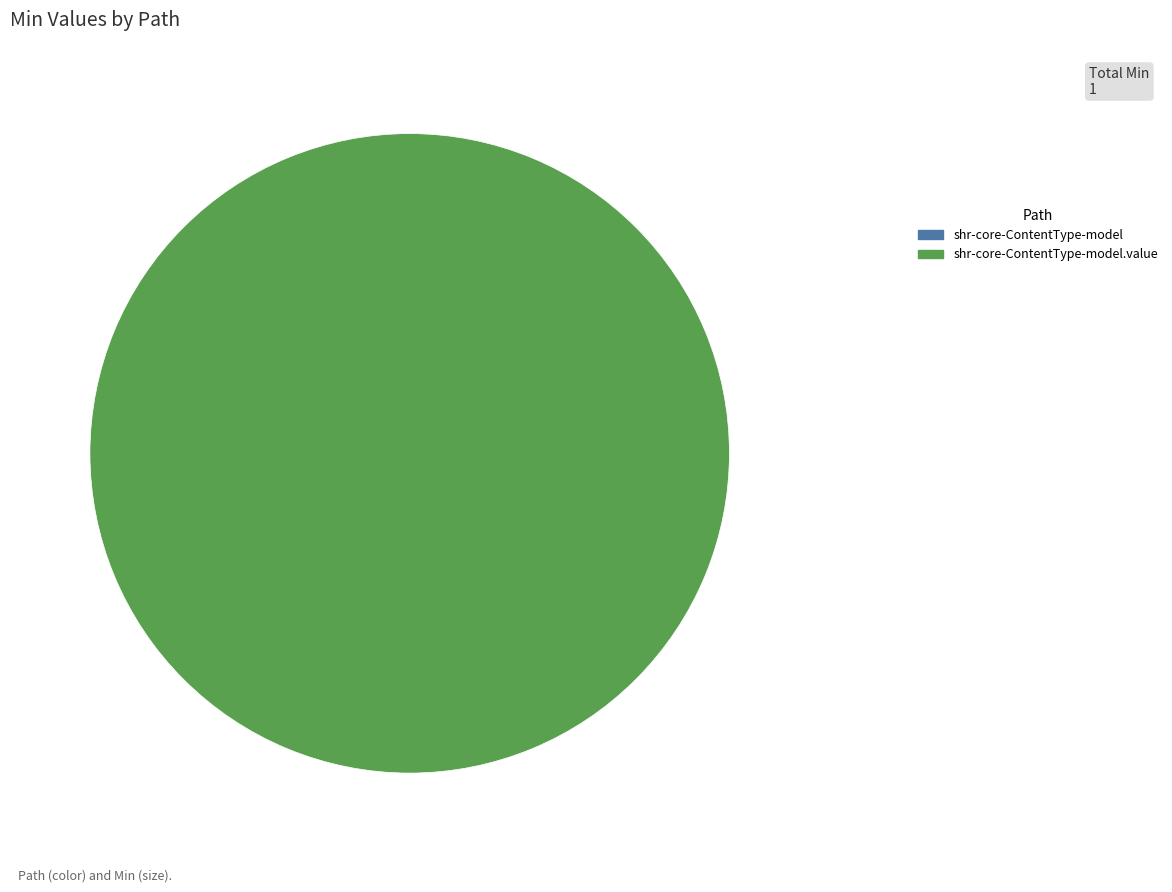

Is there a majority slice in this chart?

Yes